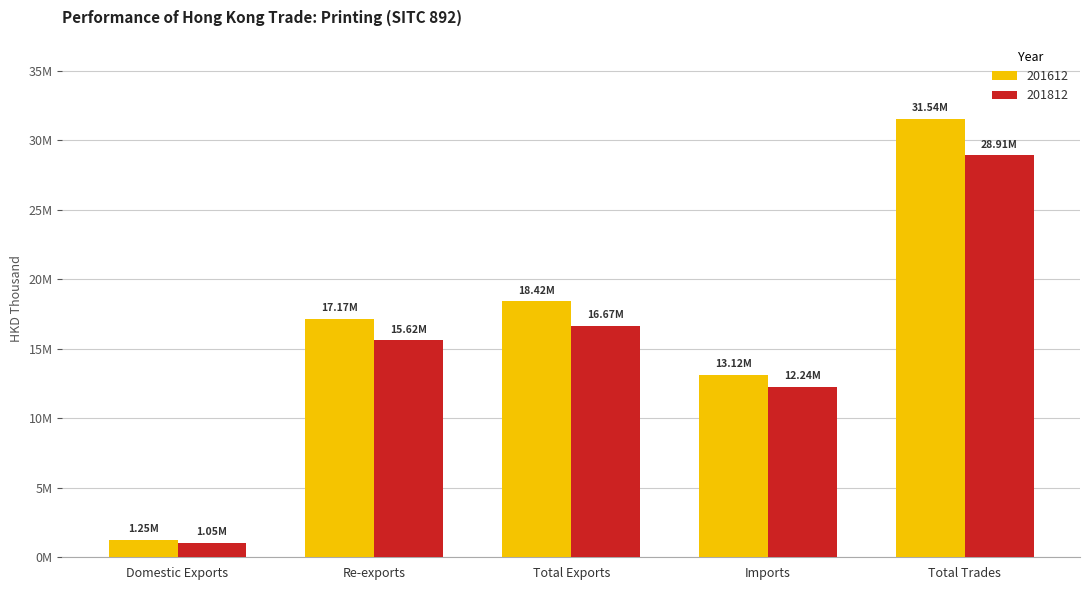

Are the bars horizontal?

No